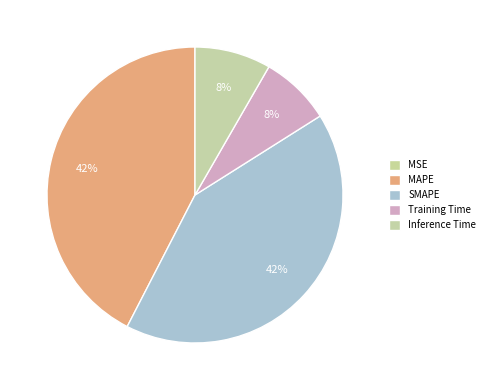

How much of the chart is everything except Training Time?

92.3%